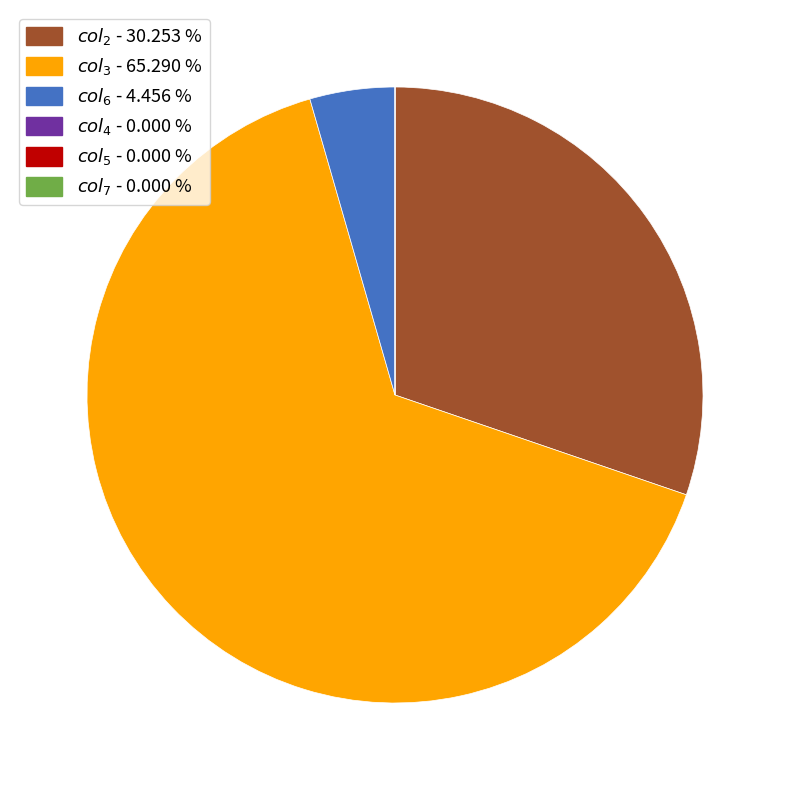

Is there any slice that represents more than half of the pie?

Yes